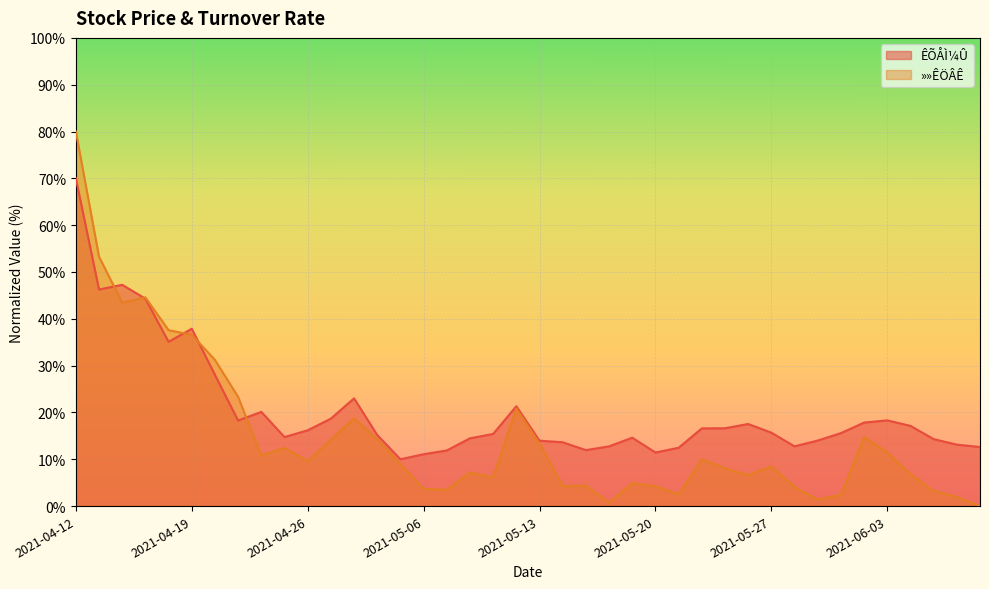

What is the label of the 31st point from the left?

2021-05-27